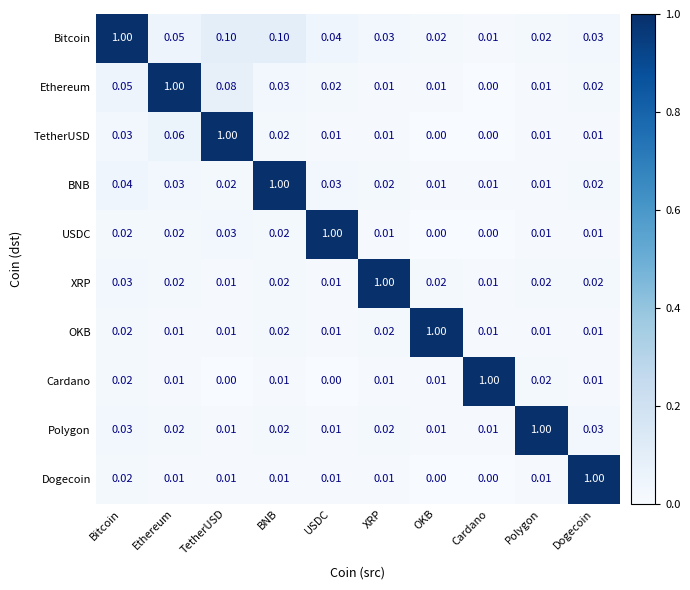

Which series changed the most between USDC and OKB?

USDC